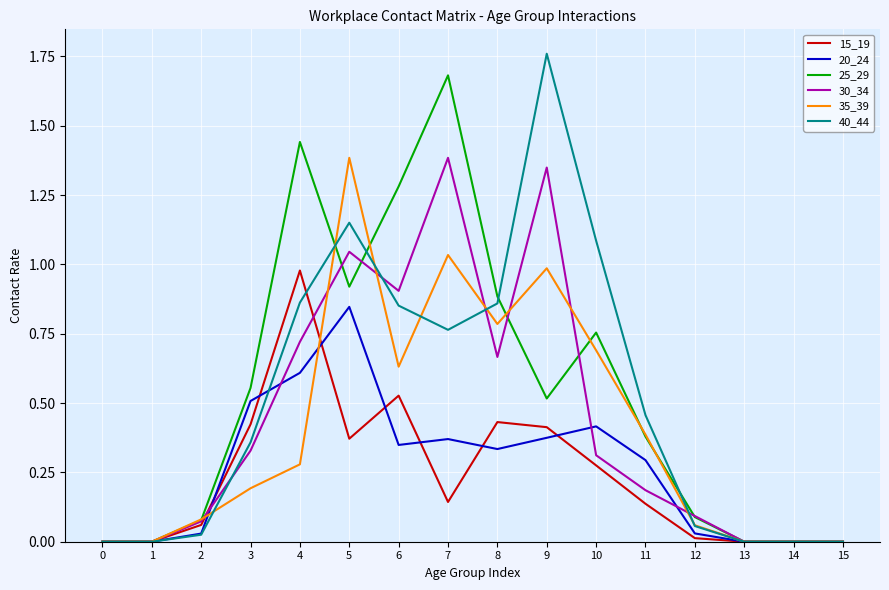

Does the chart have visible grid lines?

Yes